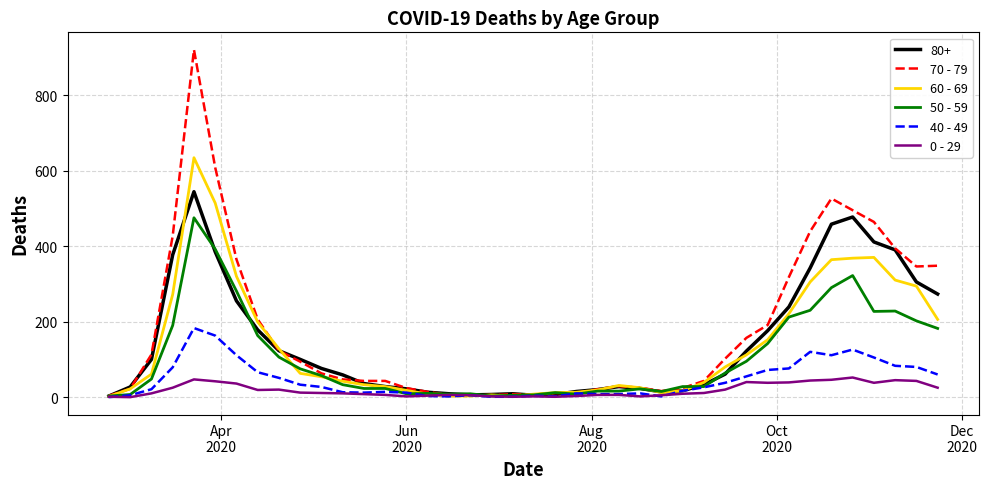

List the series in order of their peak value, lowest first.

0 - 29, 40 - 49, 50 - 59, 80+, 60 - 69, 70 - 79